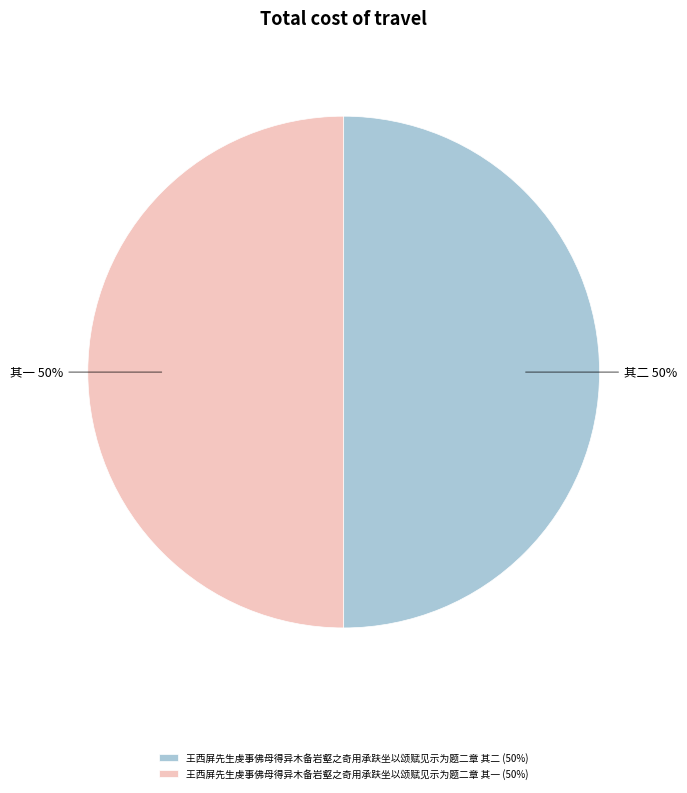

Combined, do 王西屏先生虔事佛母得异木备岩壑之奇用承趺坐以颂赋见示为题二章 其一 and 王西屏先生虔事佛母得异木备岩壑之奇用承趺坐以颂赋见示为题二章 其二 account for over 50%?

Yes